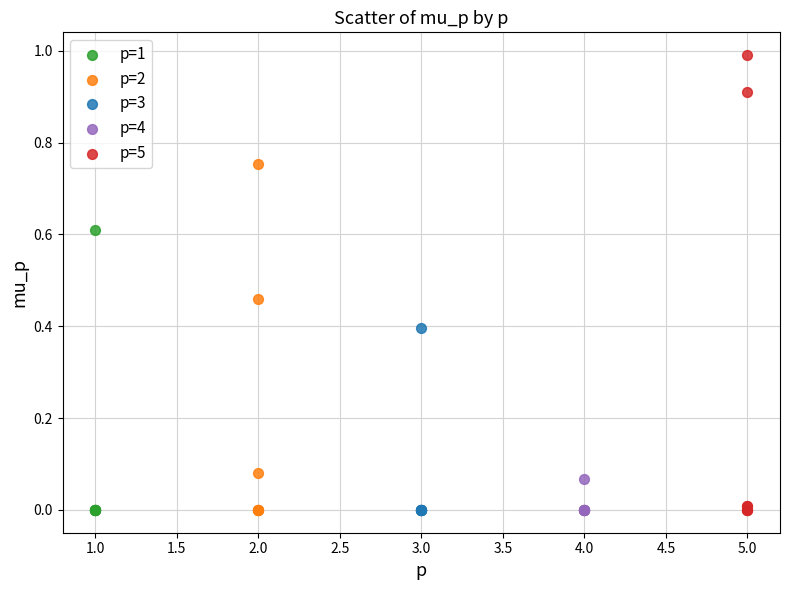

Which series has the largest Y range (max minus min)?

p=5